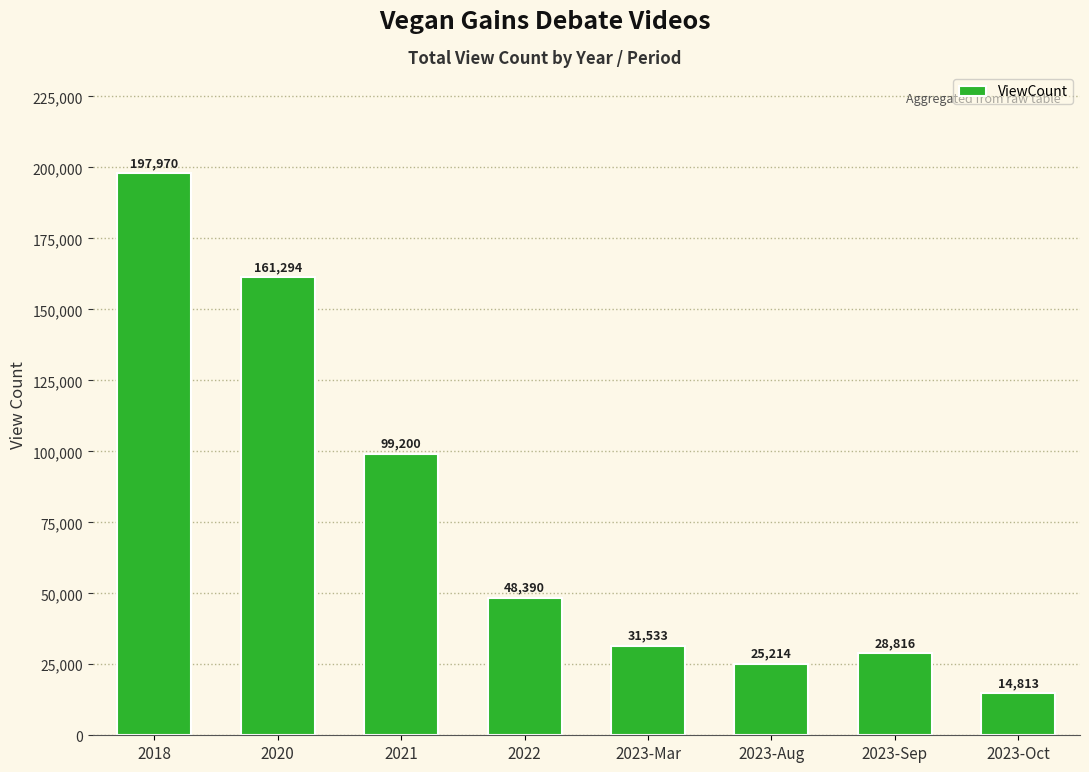

What is the change in value from 2023-Mar to 2023-Sep?

-2717